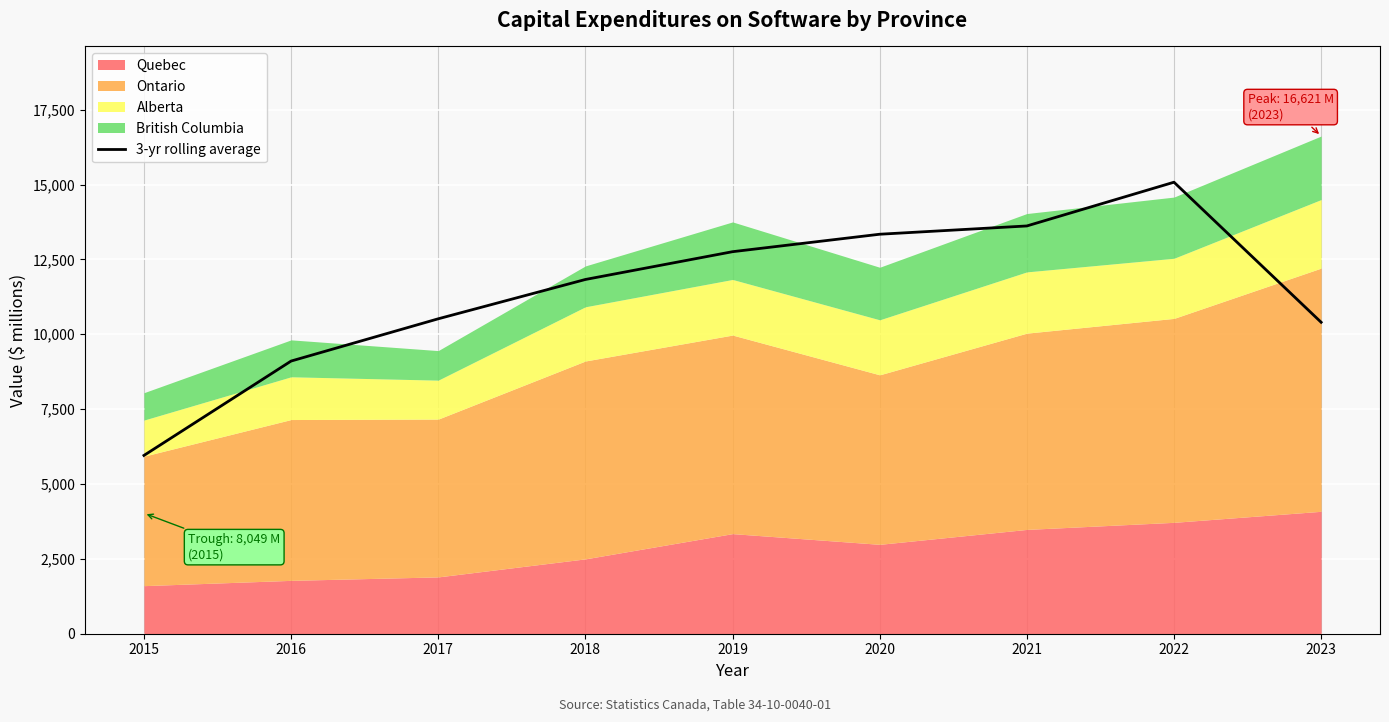

What is the smallest value displayed?

5954.1